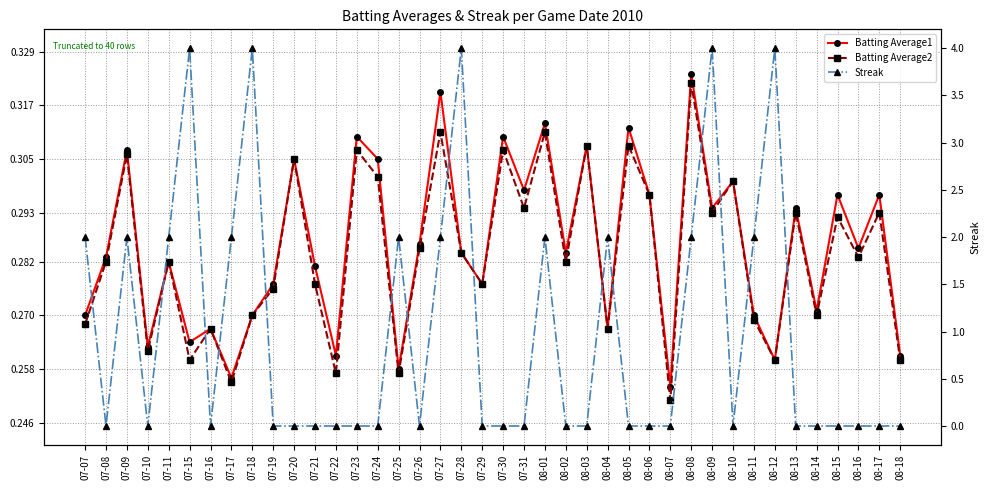

What position from the left is 07-26?

17